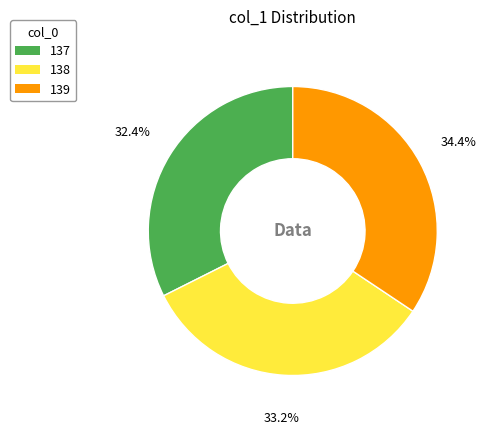

What is the ratio of the value at 137 to the value at 139?

0.9